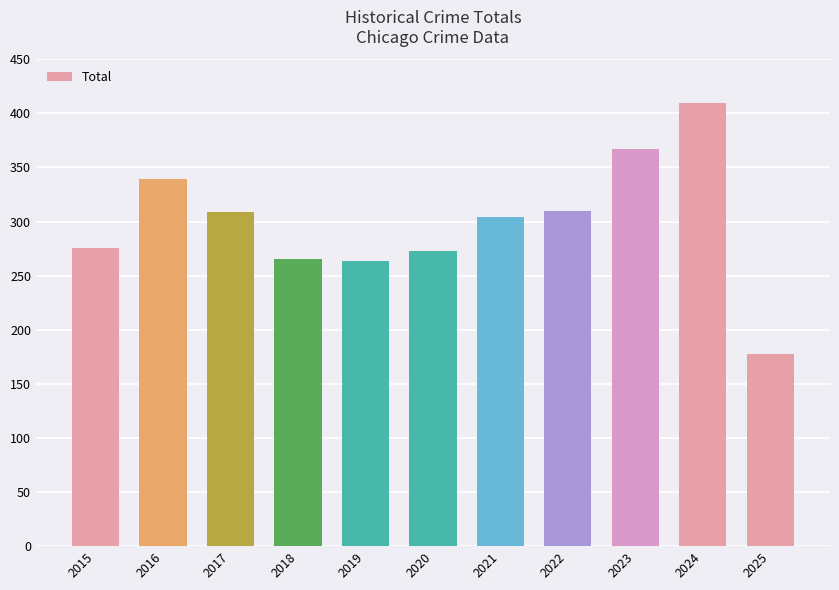

How many values are below 304?

5